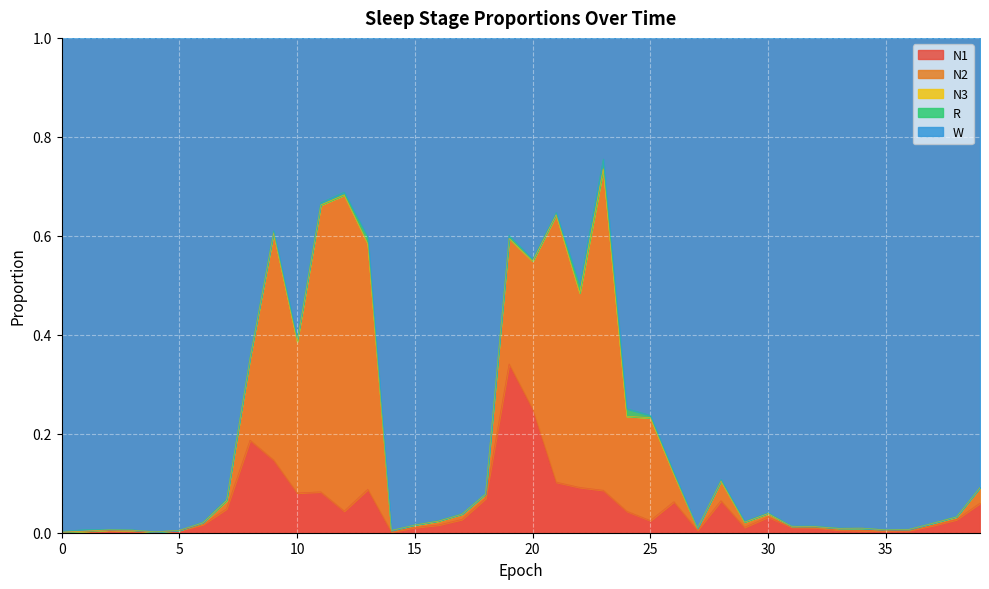

True or false: N2 has a value of 0.0 at 27.

True